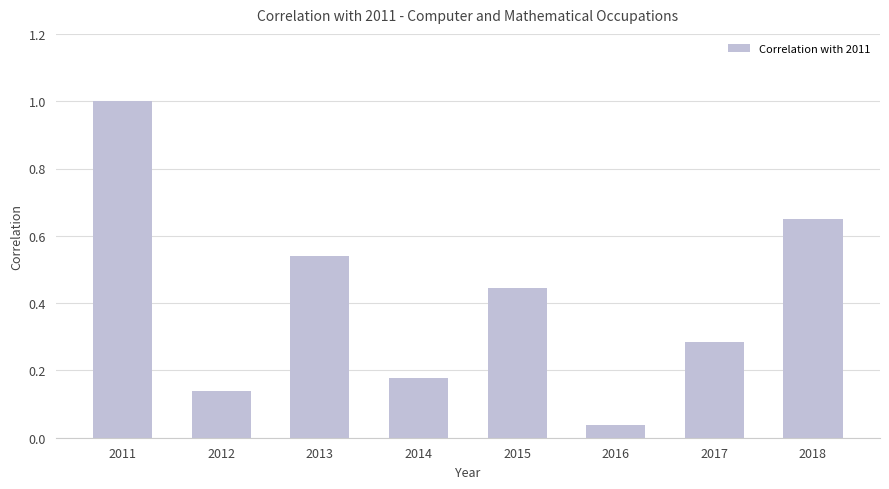

The value at 2011 is 0.5. True or false?

False